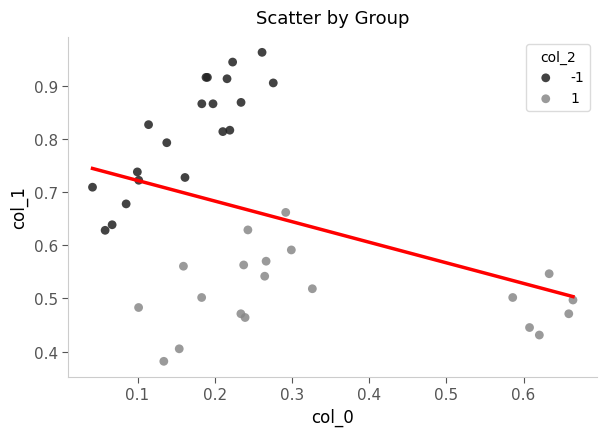

Which series contains the lowest Y value?

1